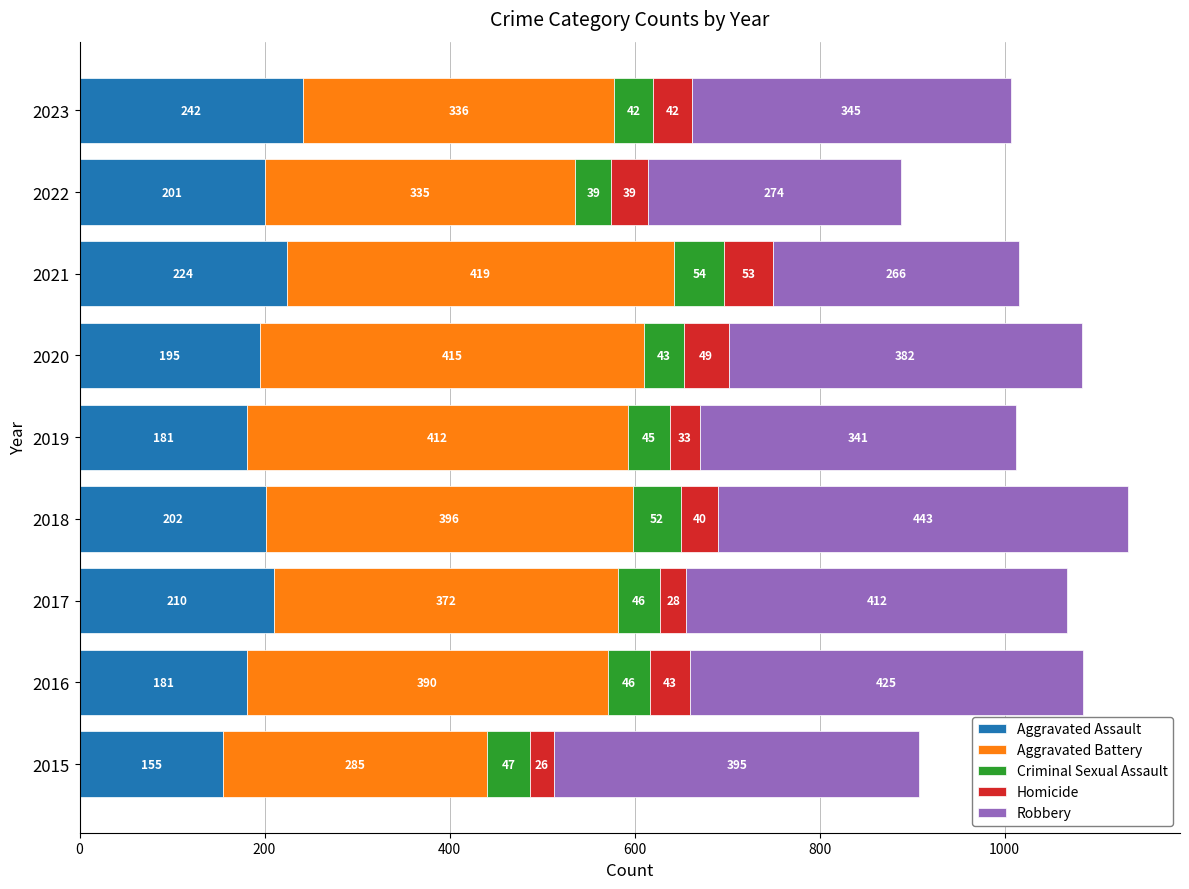

What is the minimum value for Aggravated Assault?

155